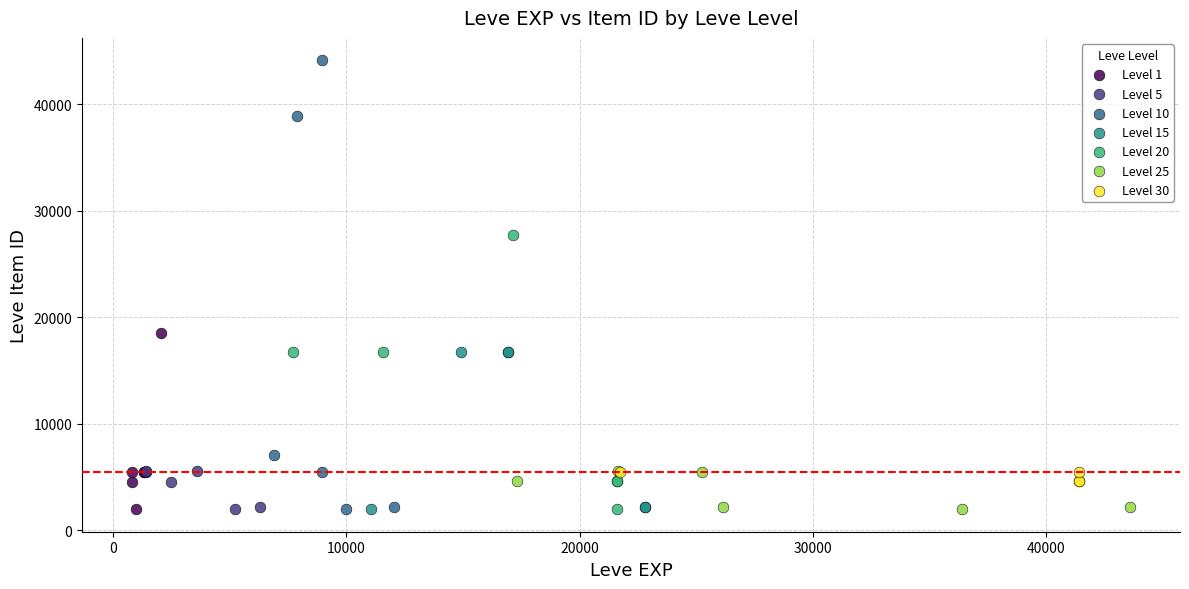

Which series has the largest Y range (max minus min)?

Level 10